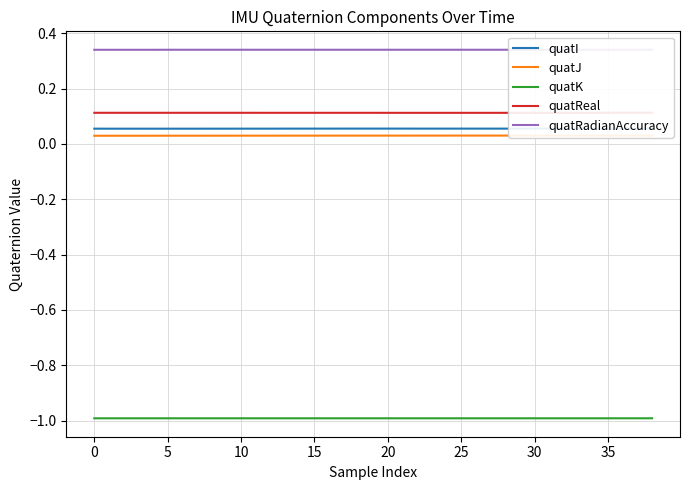

What is the label of the 24th point from the right?

15